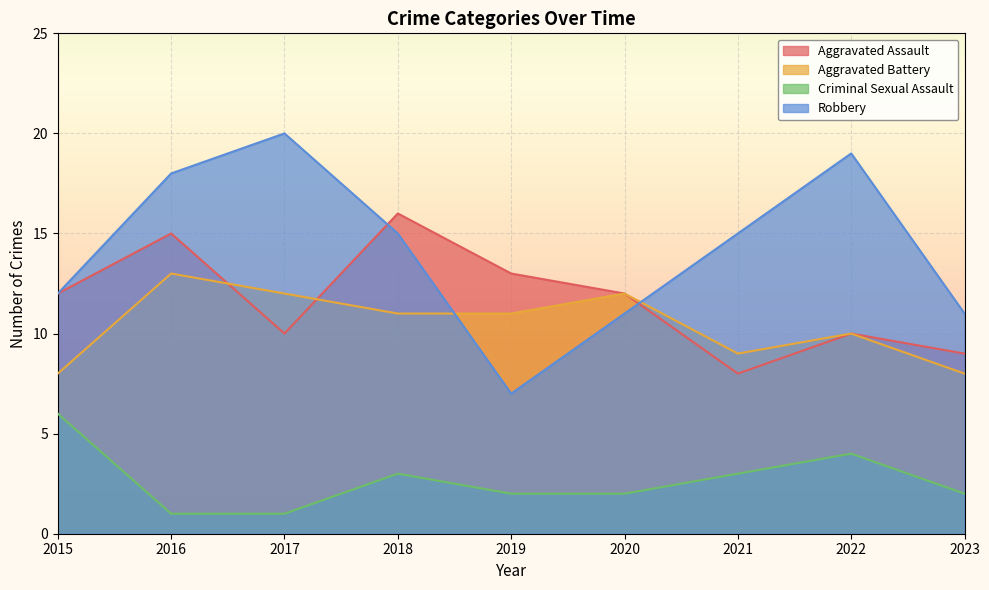

Which series ends up on top after the final intersection of Robbery and Aggravated Battery?

Robbery